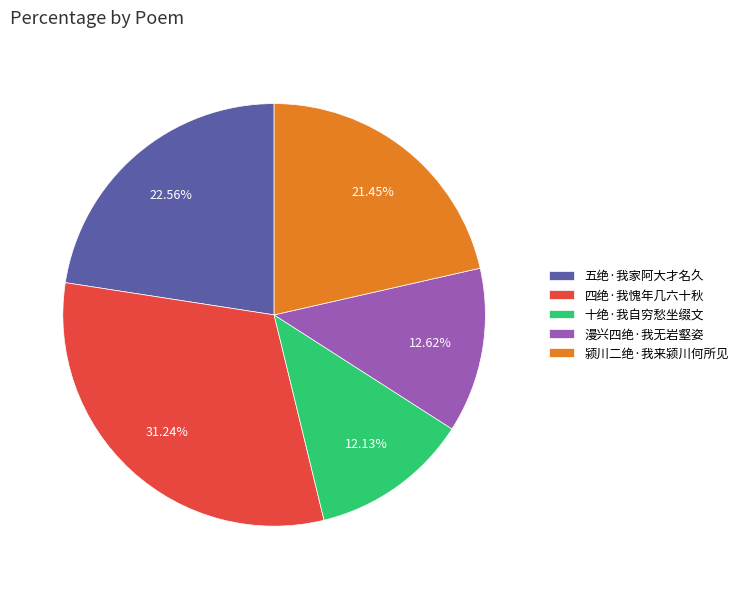

What portion of the pie excludes 五绝·我家阿大才名久?

77.4%